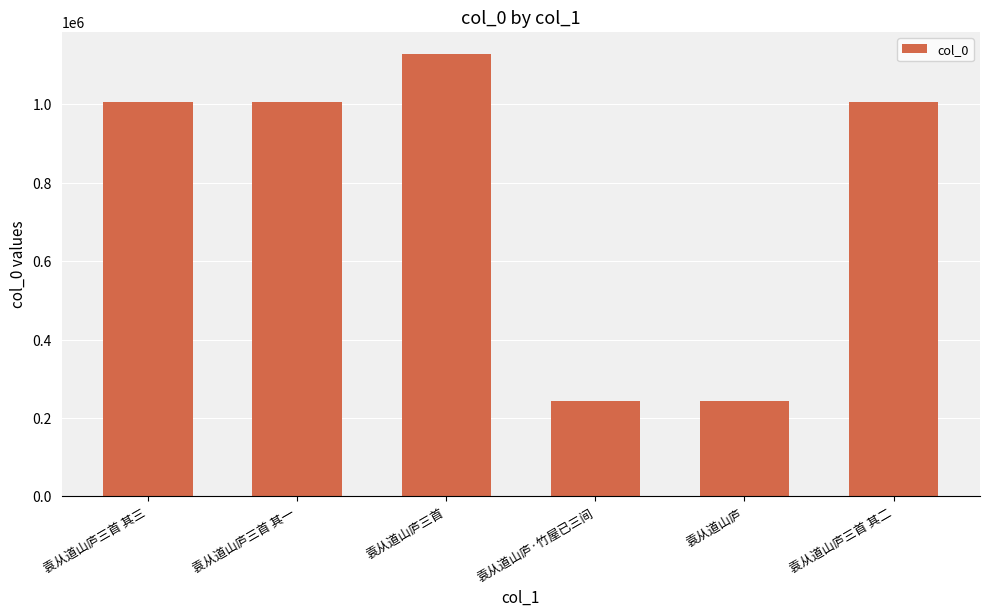

The value at 袁从道山庐 is 242577. True or false?

True